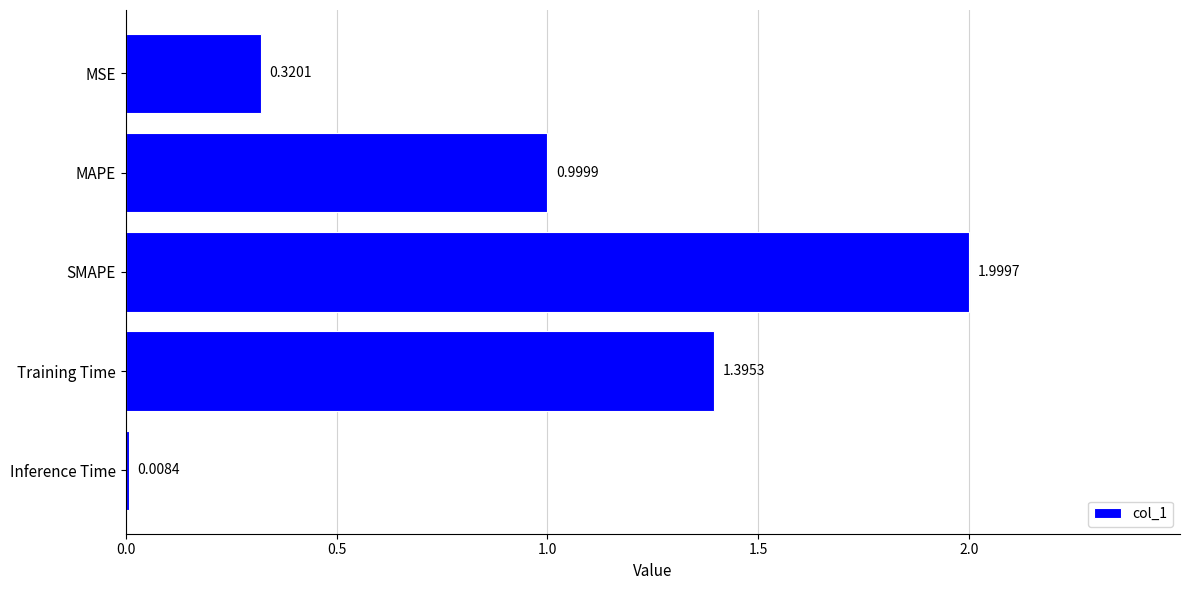

List the labels in order of value, largest first.

SMAPE, Training Time, MAPE, MSE, Inference Time